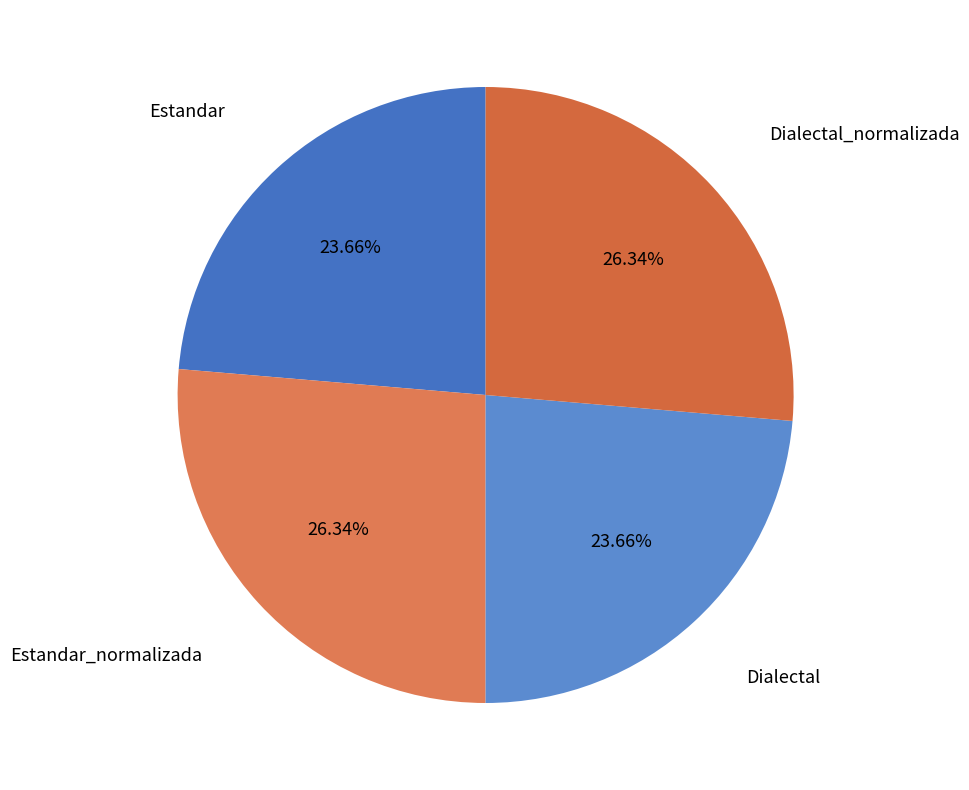

What percentage do Estandar and Dialectal together represent?

47.3%